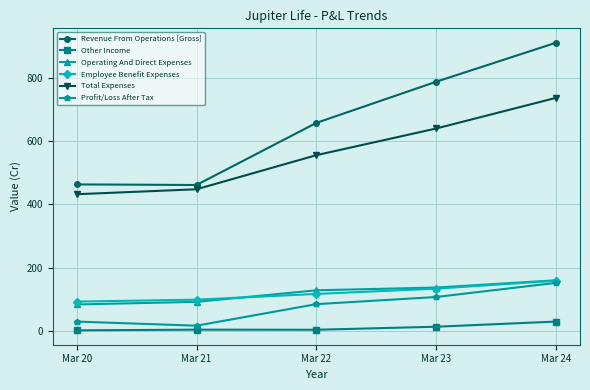

Which series has the largest range (max minus min)?

Revenue From Operations [Gross]